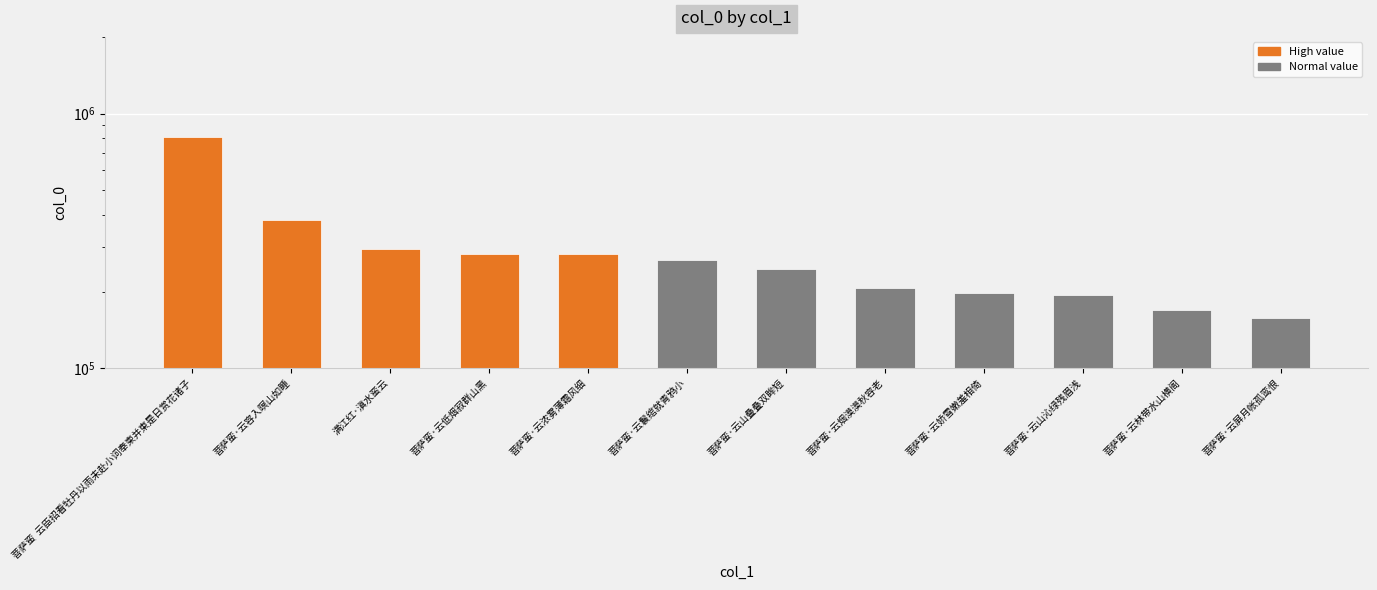

How many values are below 266515?

6